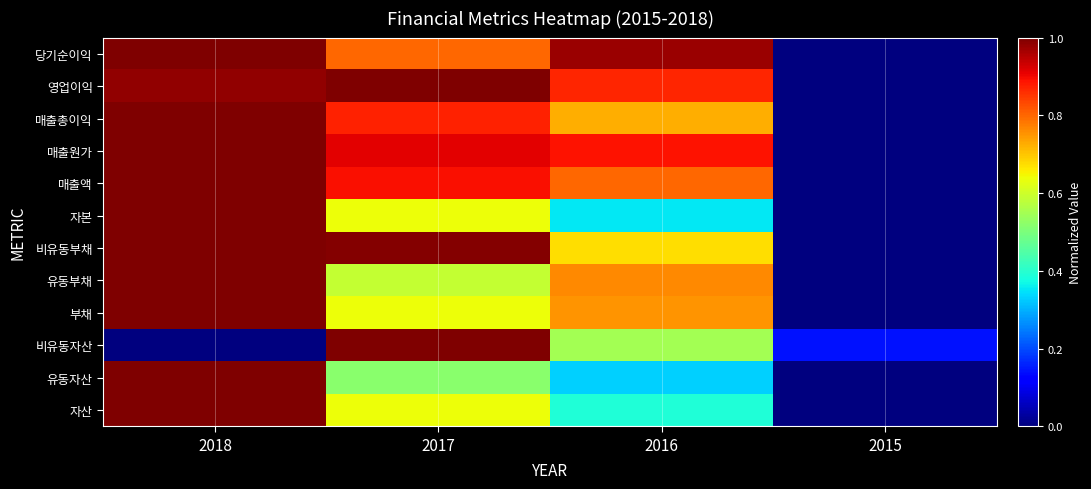

Reading left to right, extract all data points from this chart.

자산: 2018=1.0	2017=0.6	2016=0.4	2015=0.0
유동자산: 2018=1.0	2017=0.5	2016=0.3	2015=0.0
비유동자산: 2018=0.0	2017=1.0	2016=0.5	2015=0.1
부채: 2018=1.0	2017=0.6	2016=0.8	2015=0.0
유동부채: 2018=1.0	2017=0.6	2016=0.8	2015=0.0
비유동부채: 2018=1.0	2017=1.0	2016=0.7	2015=0.0
자본: 2018=1.0	2017=0.6	2016=0.4	2015=0.0
매출액: 2018=1.0	2017=0.9	2016=0.8	2015=0.0
매출원가: 2018=1.0	2017=0.9	2016=0.9	2015=0.0
매출총이익: 2018=1.0	2017=0.9	2016=0.7	2015=0.0
영업이익: 2018=1.0	2017=1.0	2016=0.9	2015=0.0
당기순이익: 2018=1.0	2017=0.8	2016=1.0	2015=0.0